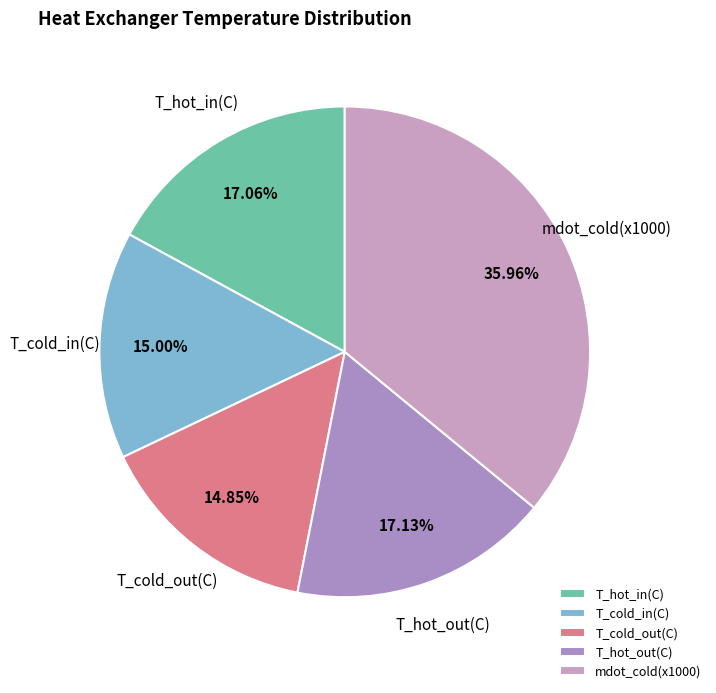

How many segments does this pie chart have?

5